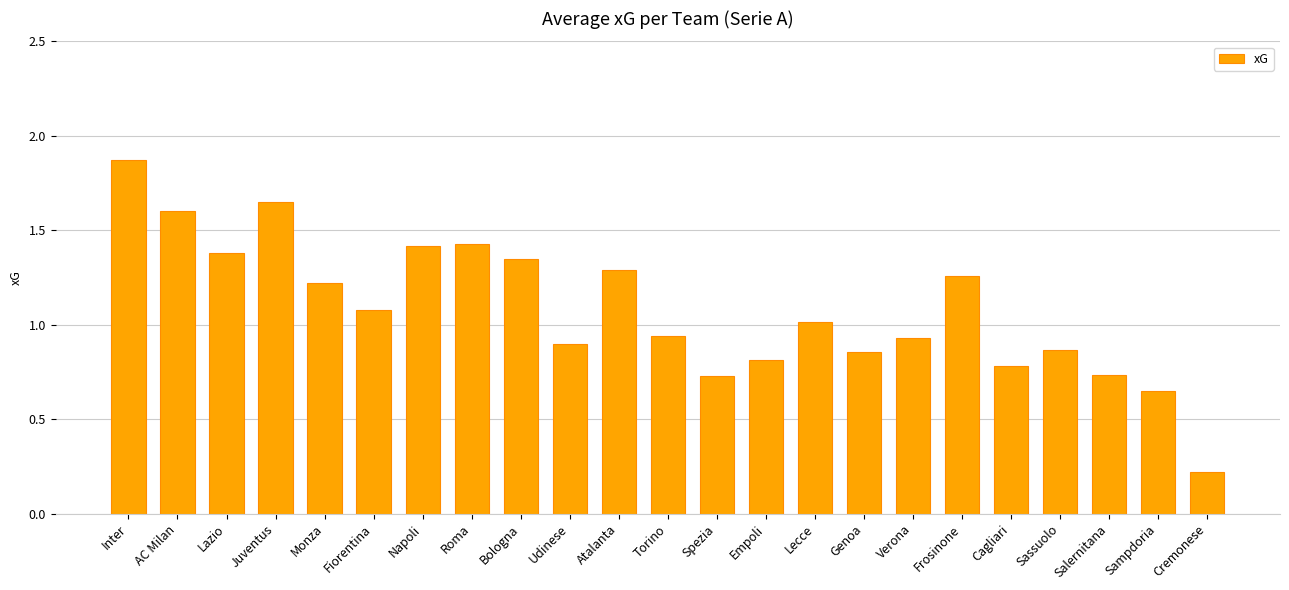

True or false: the data shows 0.2 at Cremonese.

True